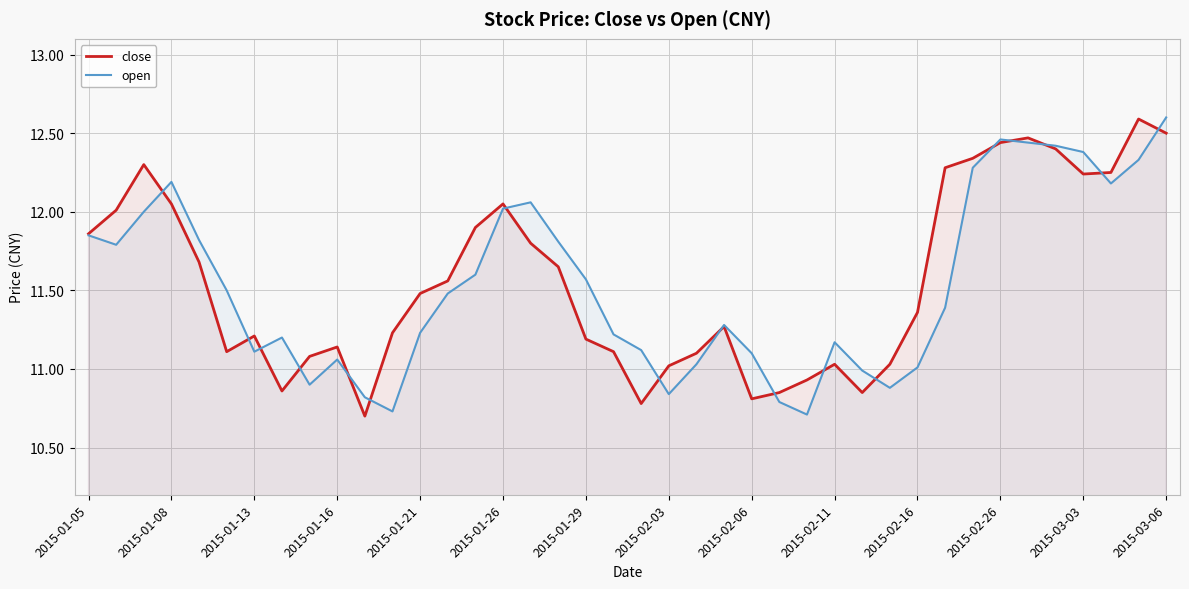

At 35, list the series in order from largest to smallest.

open, close